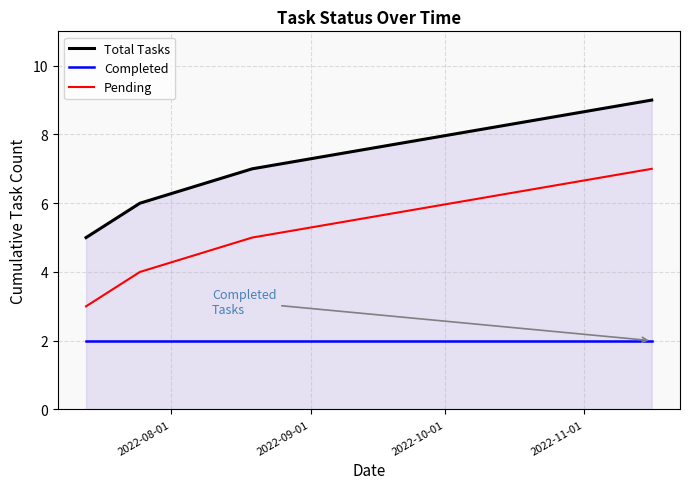

What is the smallest value displayed?

2